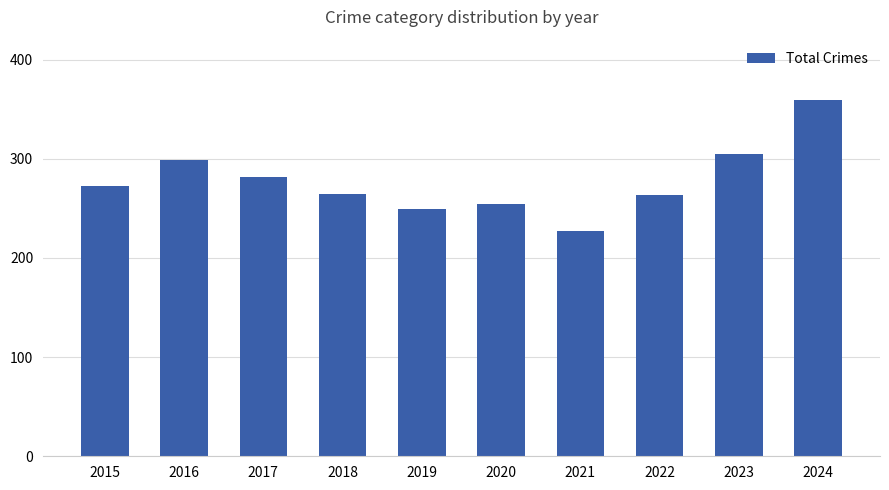

Between 2020 and 2022, which is larger?

2022